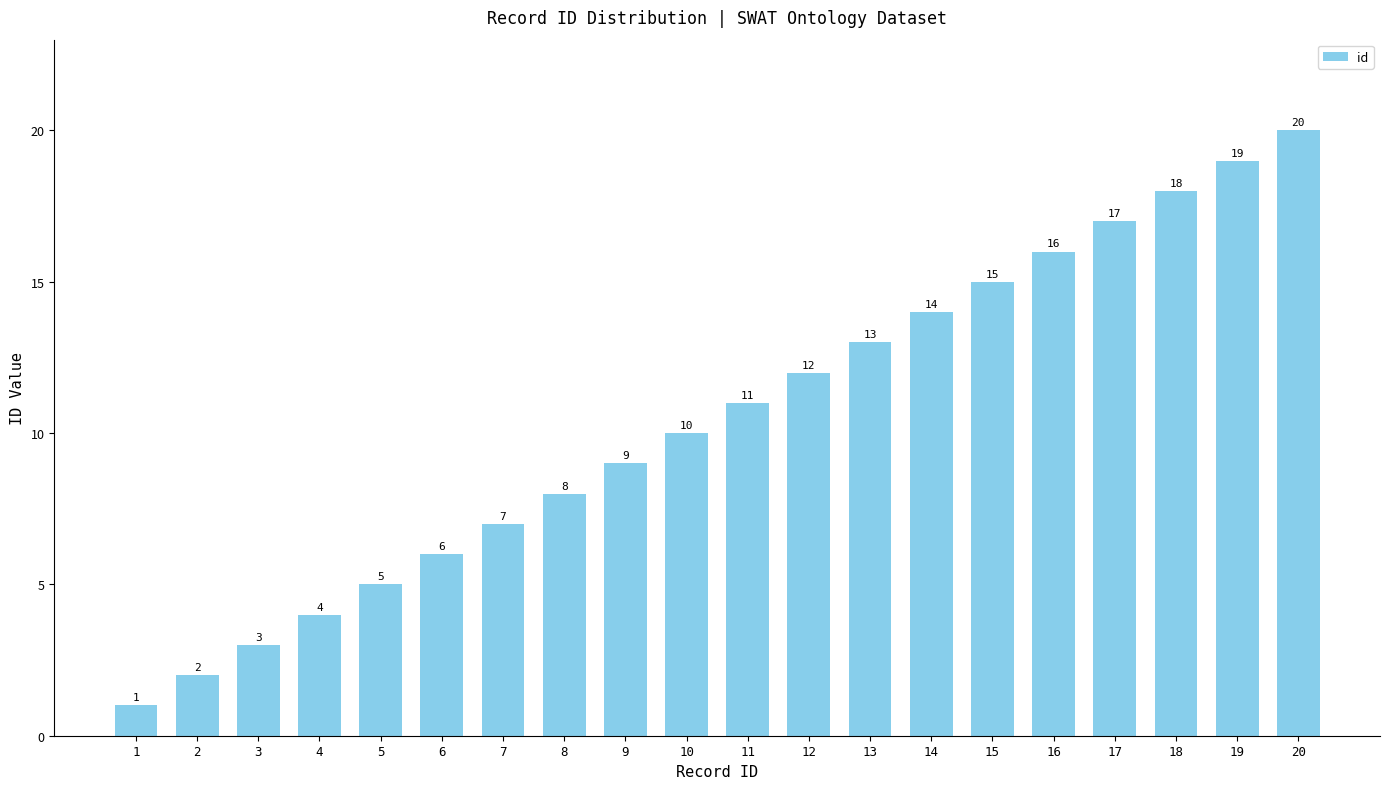

What is the smallest value displayed?

1